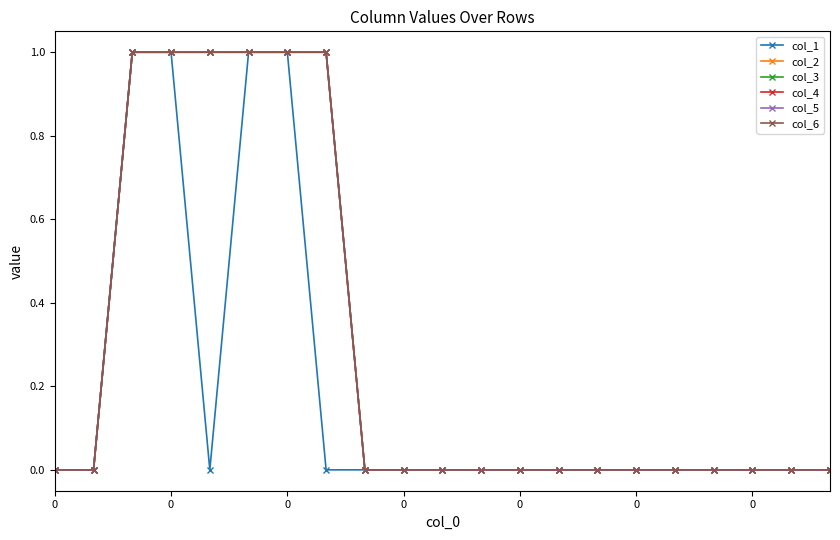

How many lines are shown in the chart?

6